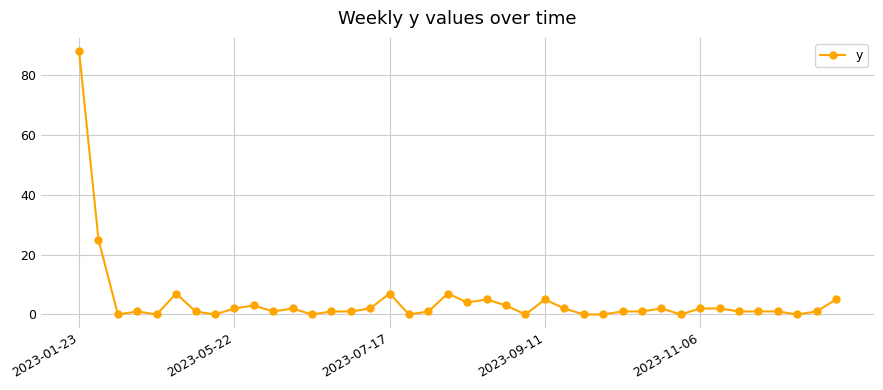

What is the average value?

5